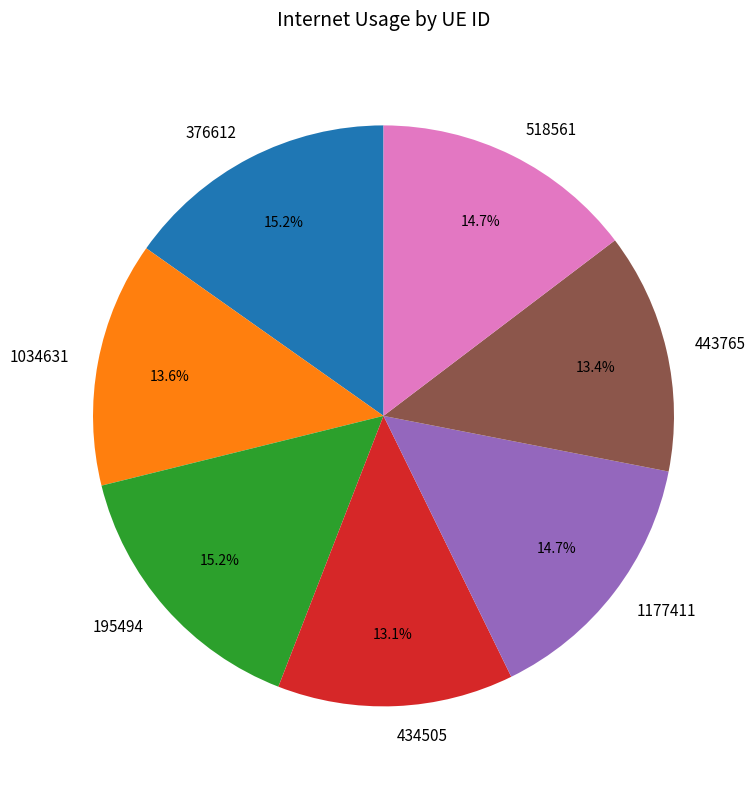

True or false: 1177411 accounts for 15% of the total.

True